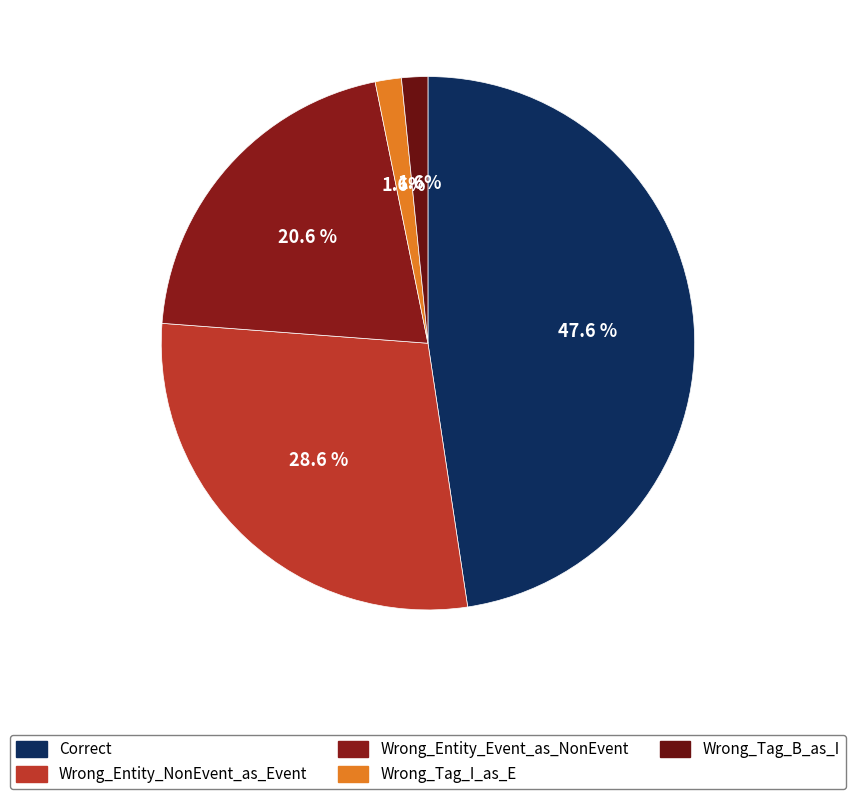

To the nearest percent, what portion does Correct represent?

48%